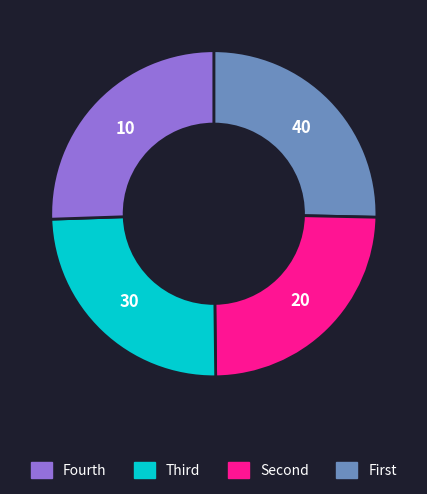

Is there a majority slice in this chart?

No